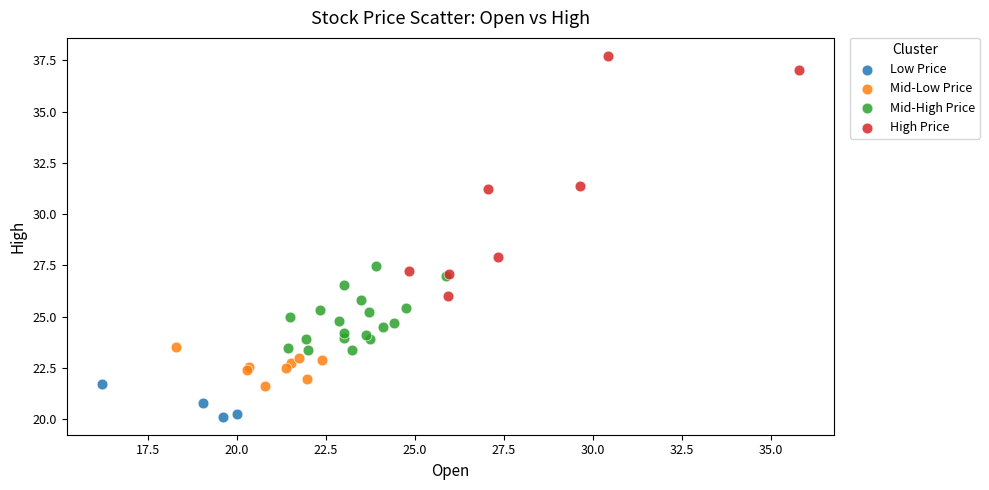

Which series reaches the minimum Y coordinate?

Low Price